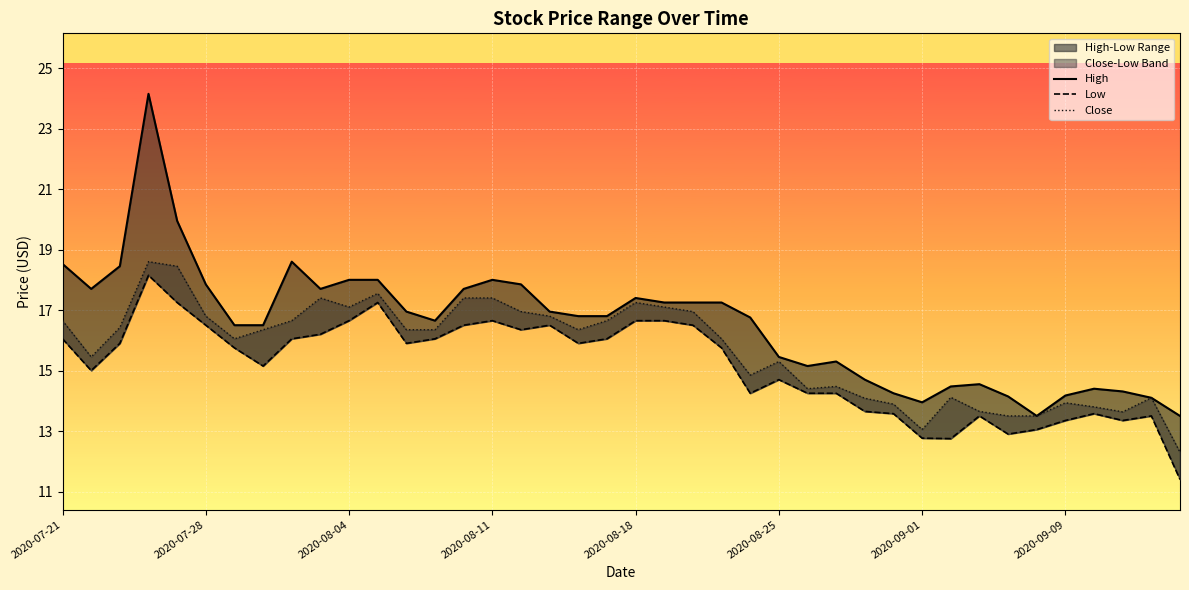

Reading right to left, list all the values displayed in this chart.

High: 13.5	14.1	14.3	14.4	14.2	13.5	14.1	14.5	14.5	13.9	14.2	14.7	15.3	15.1	15.4	16.8	17.2	17.2	17.2	17.4	16.8	16.8	16.9	17.8	18.0	17.7	16.6	16.9	18.0	18.0	17.7	18.6	16.5	16.5	17.8	19.9	24.1	18.4	17.7	18.5
Low: 11.4	13.5	13.3	13.6	13.3	13.0	12.9	13.5	12.7	12.8	13.6	13.6	14.2	14.2	14.7	14.2	15.7	16.5	16.6	16.6	16.0	15.9	16.5	16.3	16.6	16.5	16.0	15.9	17.2	16.6	16.2	16.0	15.1	15.7	16.5	17.2	18.1	15.9	15.0	16.0
Close: 12.3	14.1	13.6	13.8	13.9	13.5	13.5	13.6	14.1	13.0	13.9	14.1	14.5	14.4	15.3	14.8	16.0	16.9	17.1	17.2	16.6	16.3	16.8	16.9	17.4	17.4	16.3	16.3	17.5	17.1	17.4	16.6	16.3	16.0	16.8	18.4	18.6	16.4	15.4	16.6